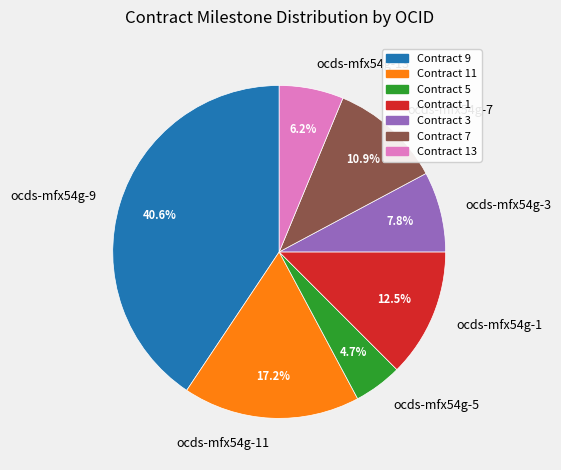

Combined, do ocds-mfx54g-7 and ocds-mfx54g-9 account for over 50%?

Yes